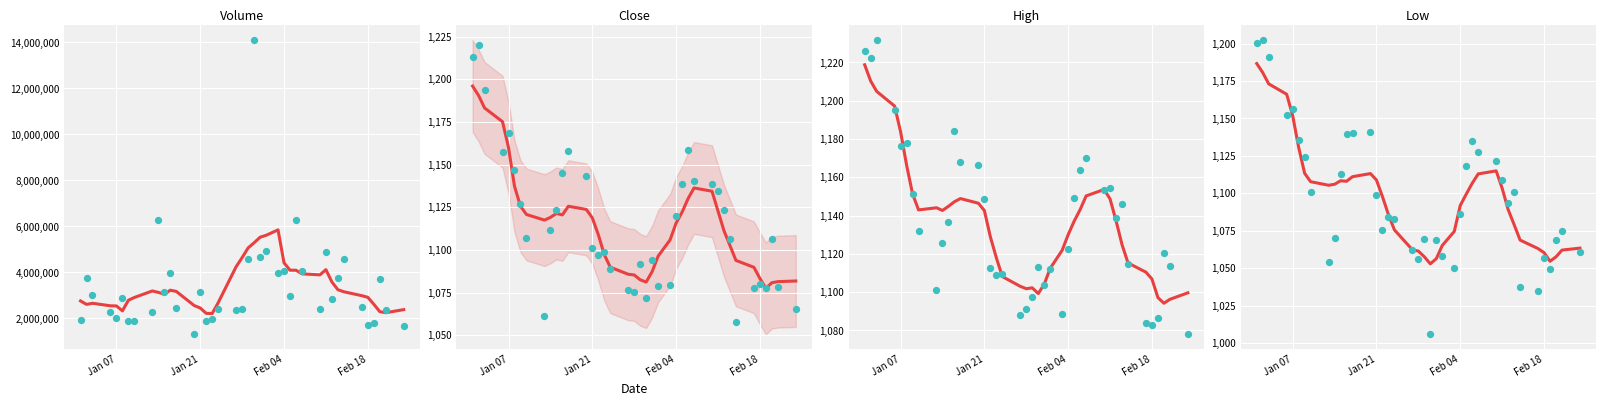

Is the value of Close at 32 greater than the value of Low at 6?

No